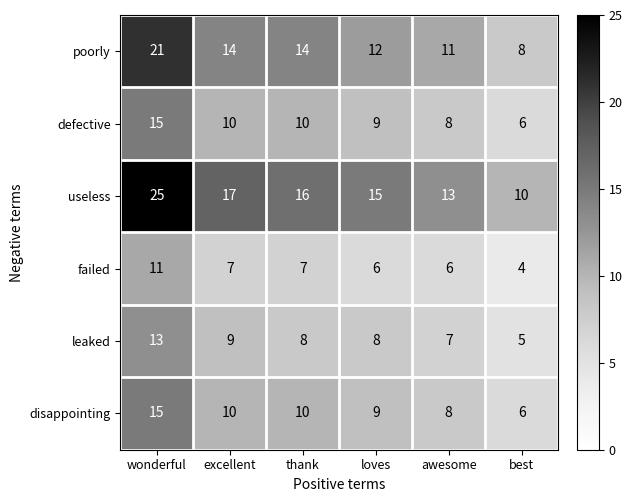

Read the failed value at thank.

7